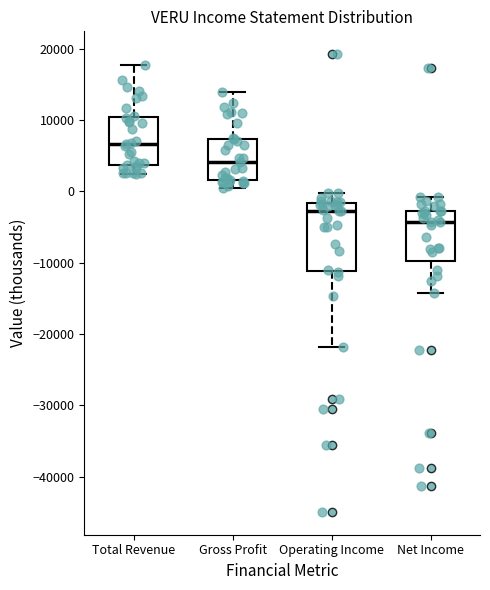

Which box is the tallest, from its lower edge to its upper edge?

Operating Income